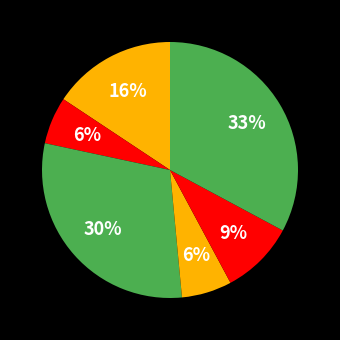

How many slices are in this pie chart?

6